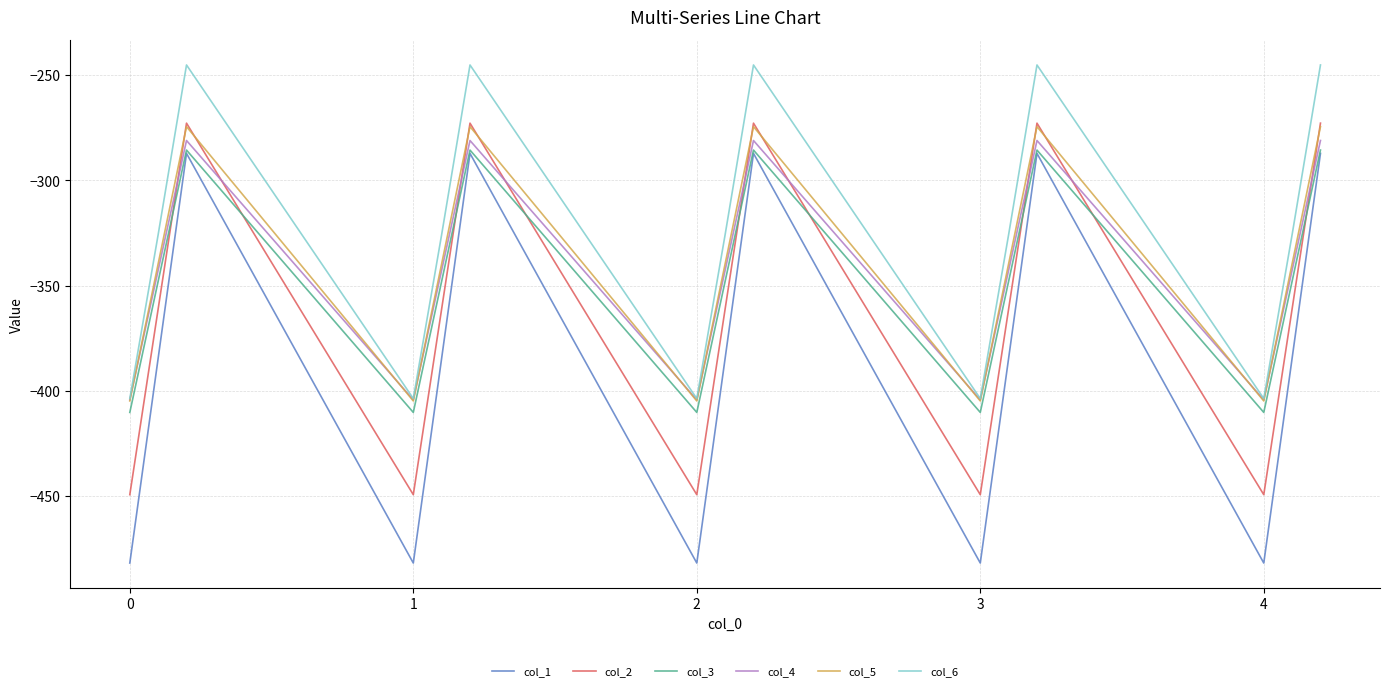

How many lines are shown in the chart?

6